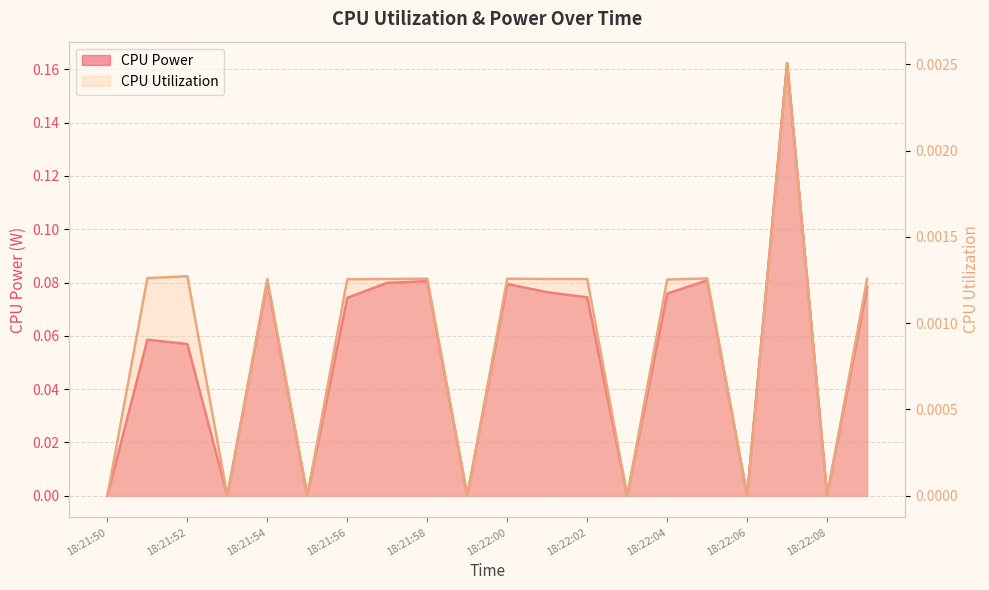

List the labels in order of CPU Utilization value, smallest first.

18:21:50, 18:21:53, 18:21:55, 18:21:59, 18:22:03, 18:22:06, 18:22:08, 18:22:04, 18:21:56, 18:21:54, 18:21:57, 18:22:01, 18:22:02, 18:22:09, 18:21:58, 18:22:00, 18:22:05, 18:21:51, 18:21:52, 18:22:07